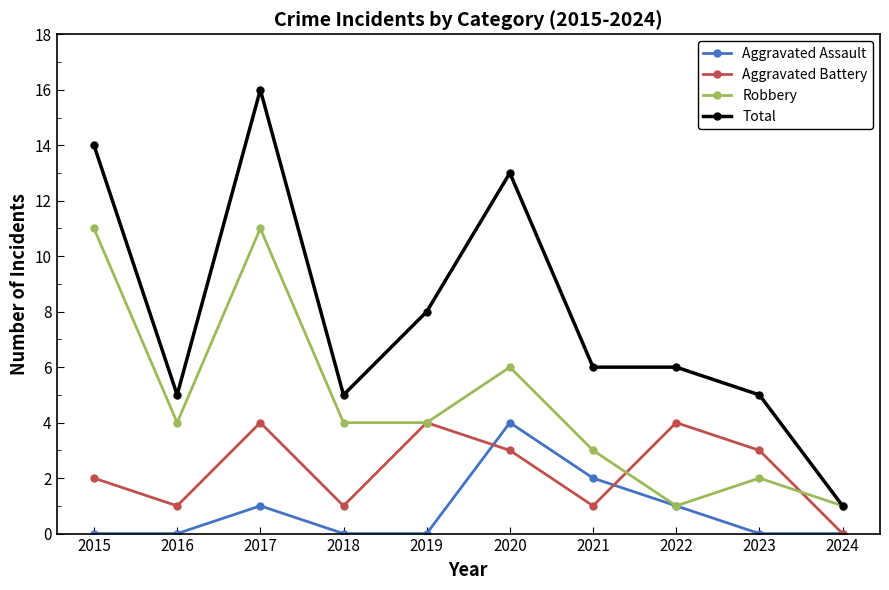

The value of Aggravated Assault at 2016 is -1. True or false?

False